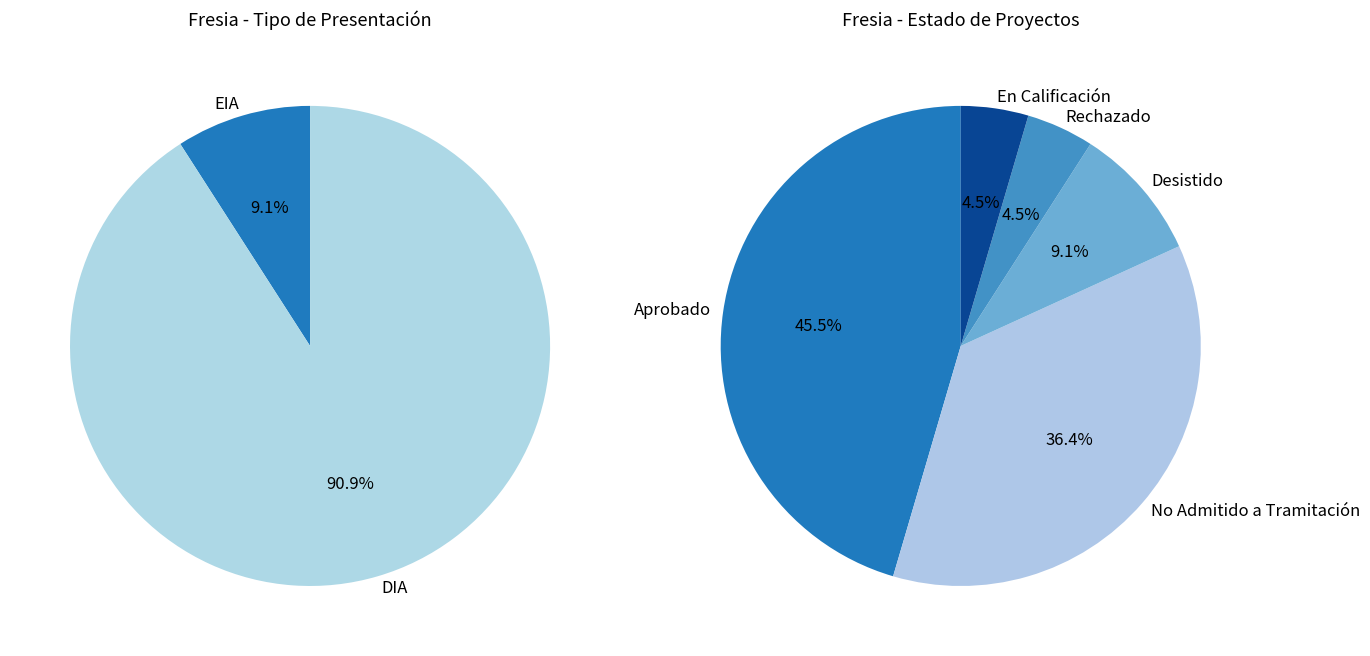

What percentage do DIA and EIA together represent?

100.0%